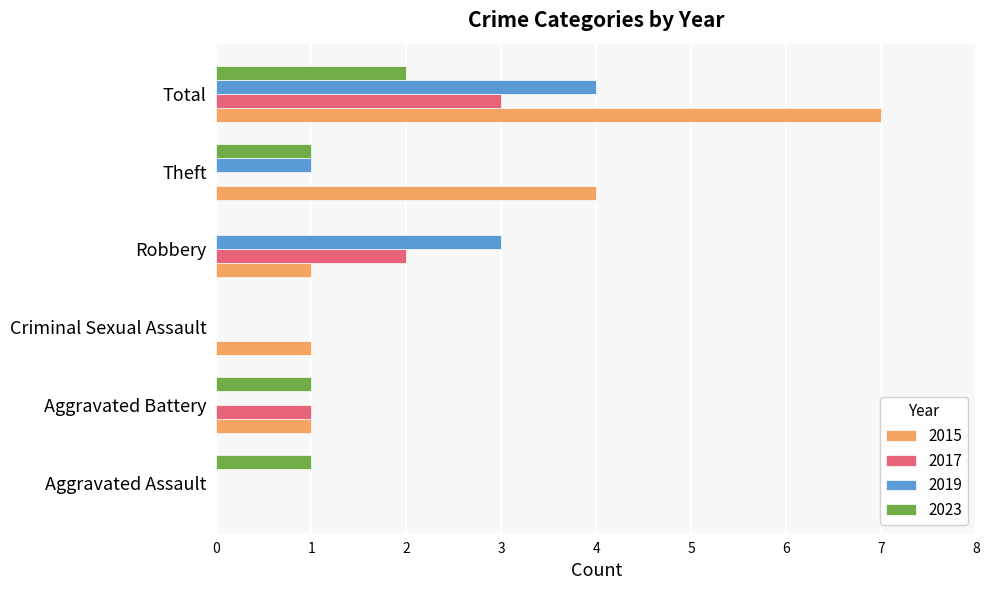

Count the number of data series in this chart.

4